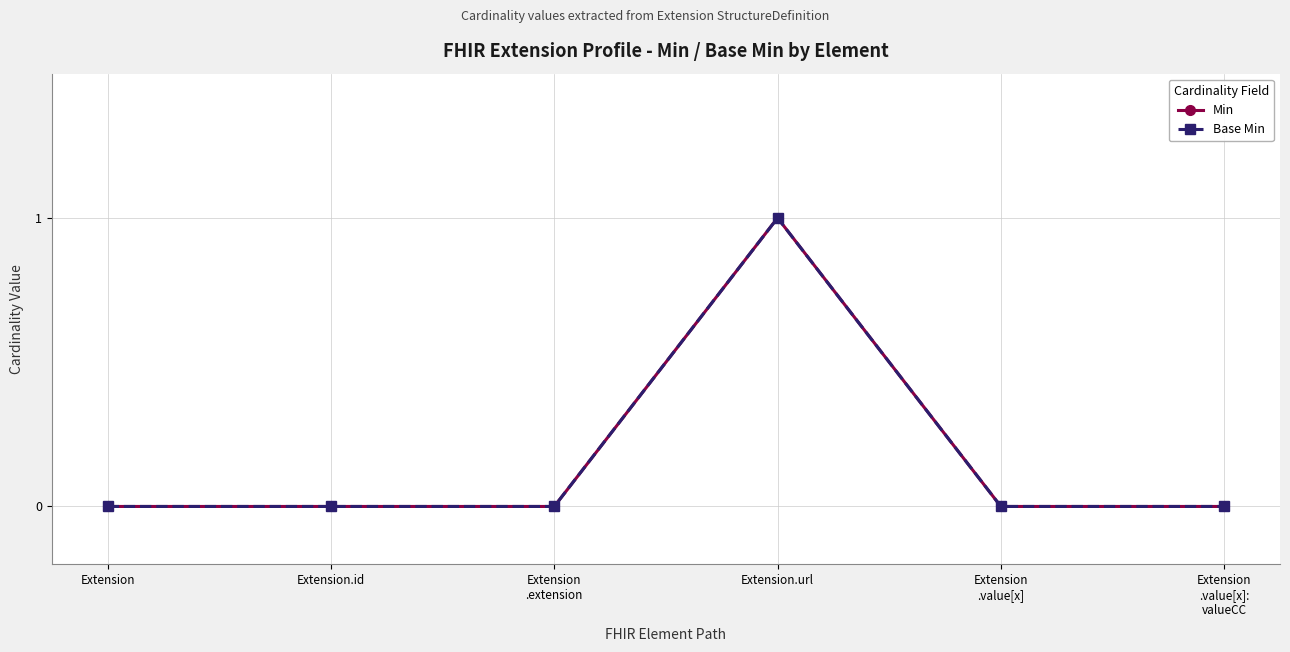

What is the sum of the Base Min values at Extension.url and Extension?

1